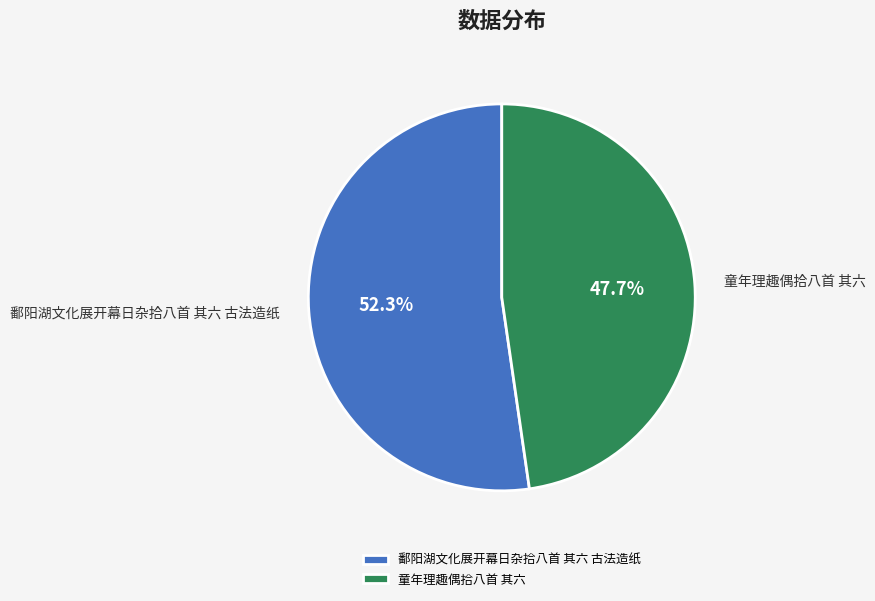

Is it true that 童年理趣偶拾八首 其六 is 60% of the pie?

False